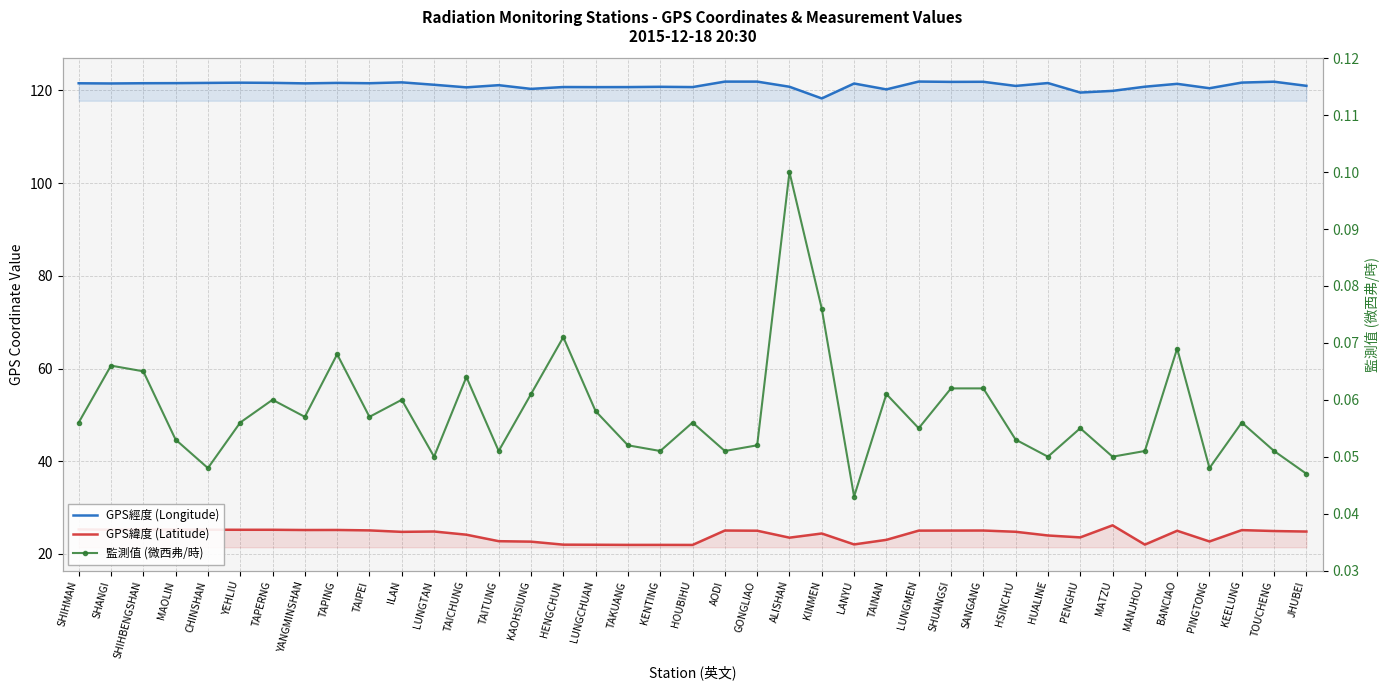

Which series has the widest spread of values?

GPS緯度 (Latitude)